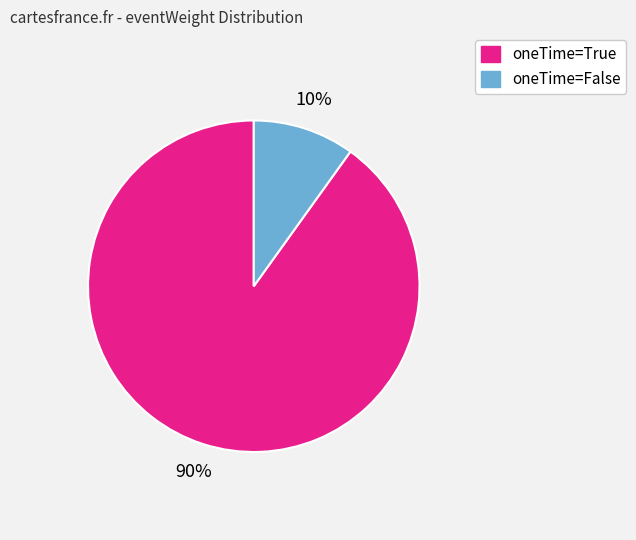

Is there a majority slice in this chart?

Yes